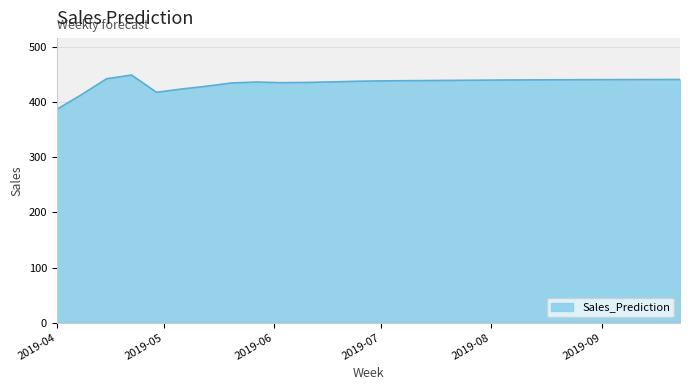

How many distinct data groups are displayed?

1